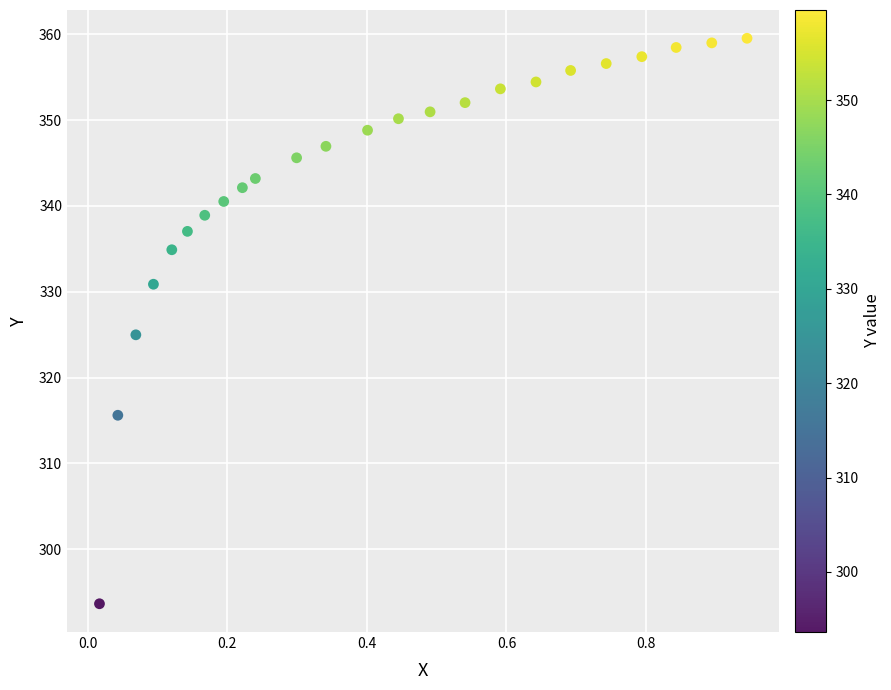

What Y value in the scatter plot is closest to 326?

325.0